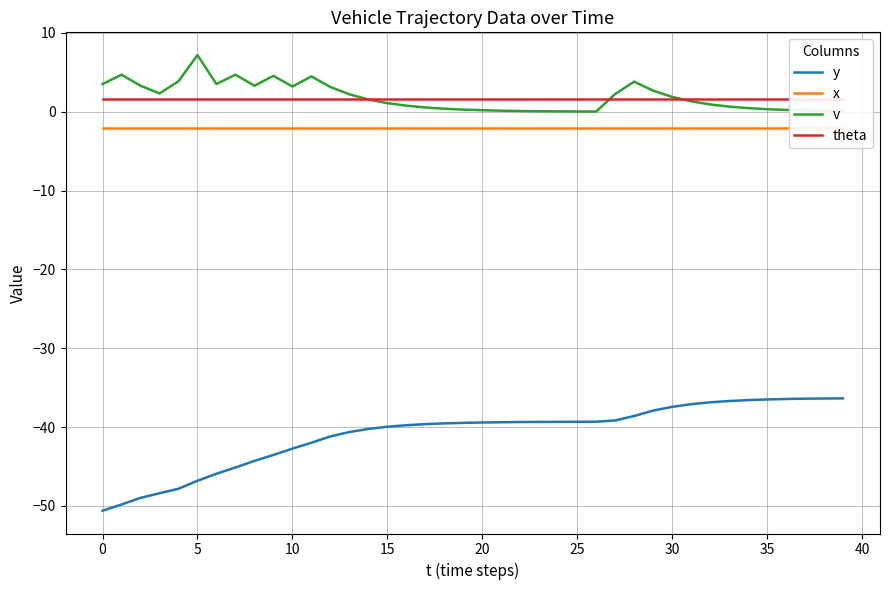

True or false: v has more than 1 interior local peaks.

True